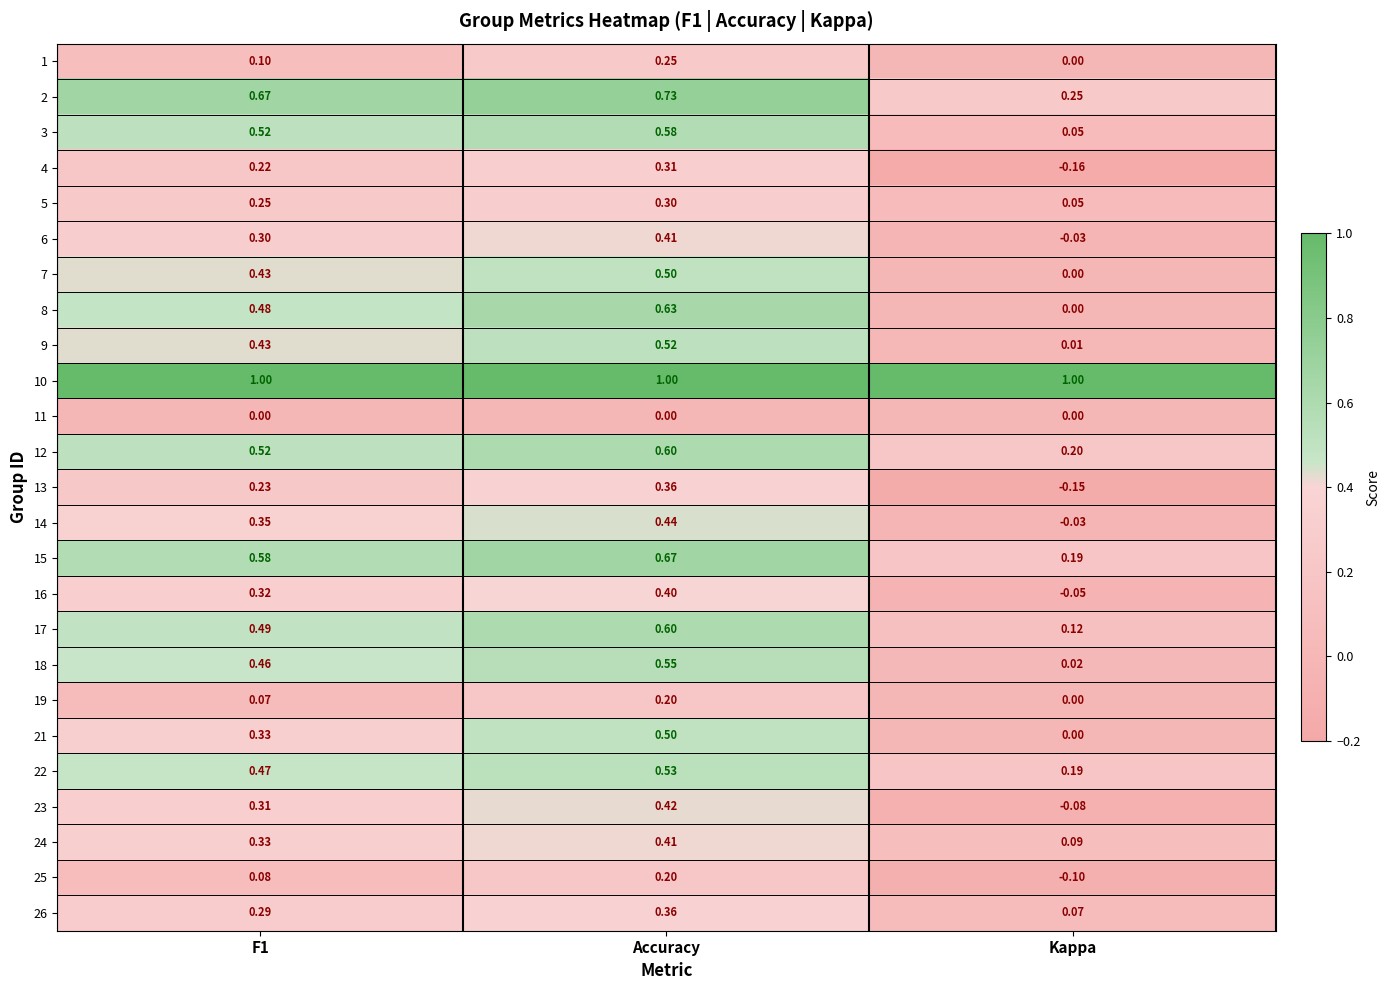

At which label does 16 reach its minimum?

Kappa